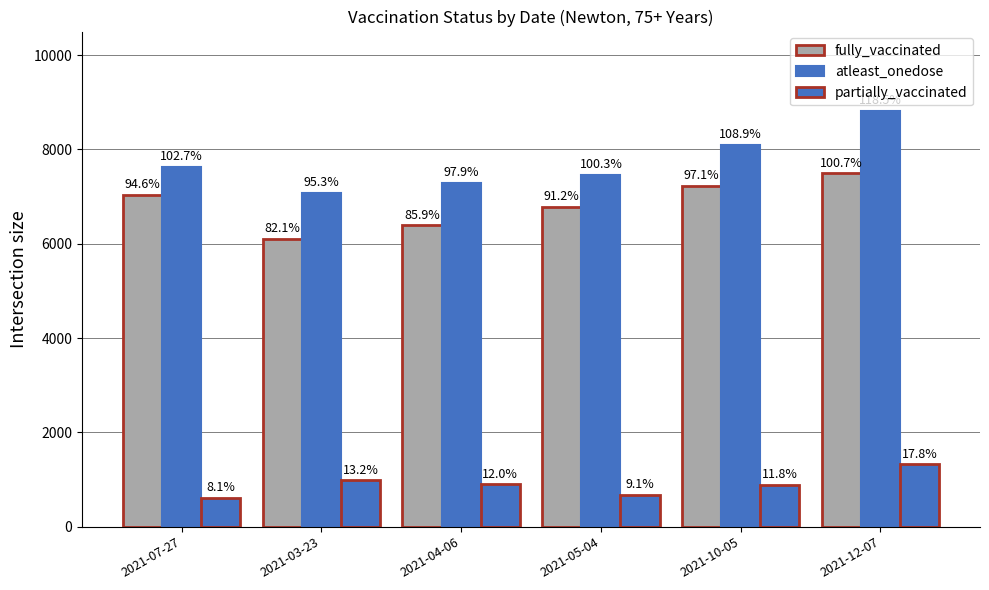

The atleast_onedose series shows 9953 at 2021-04-06. True or false?

False